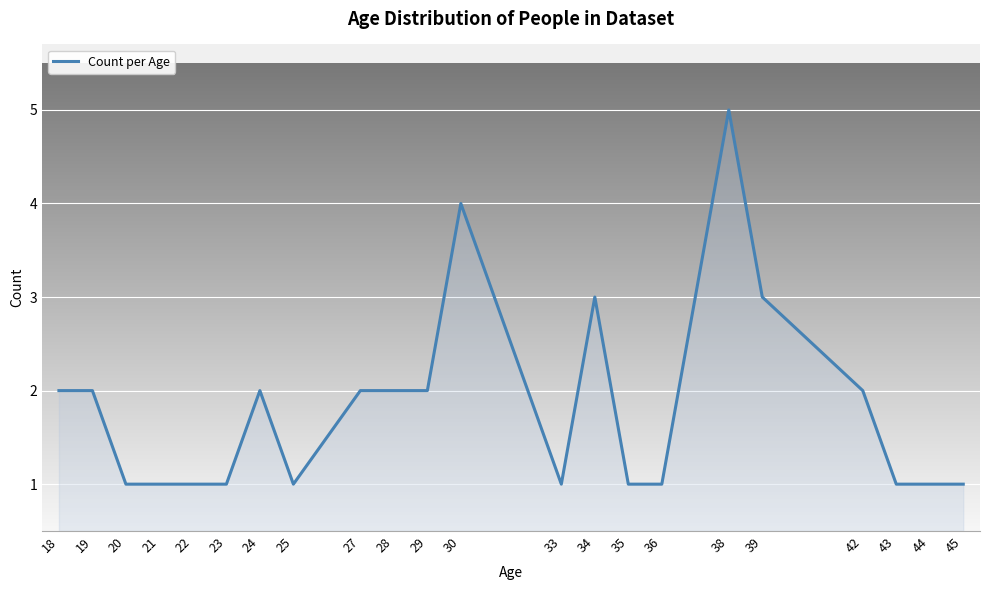

Read the value at 39.

3